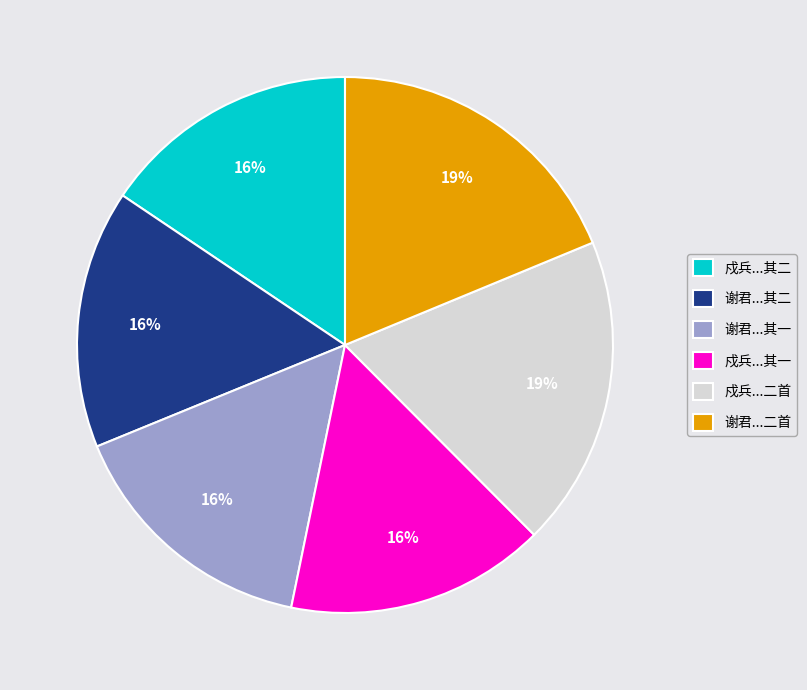

How many slices are in this pie chart?

6